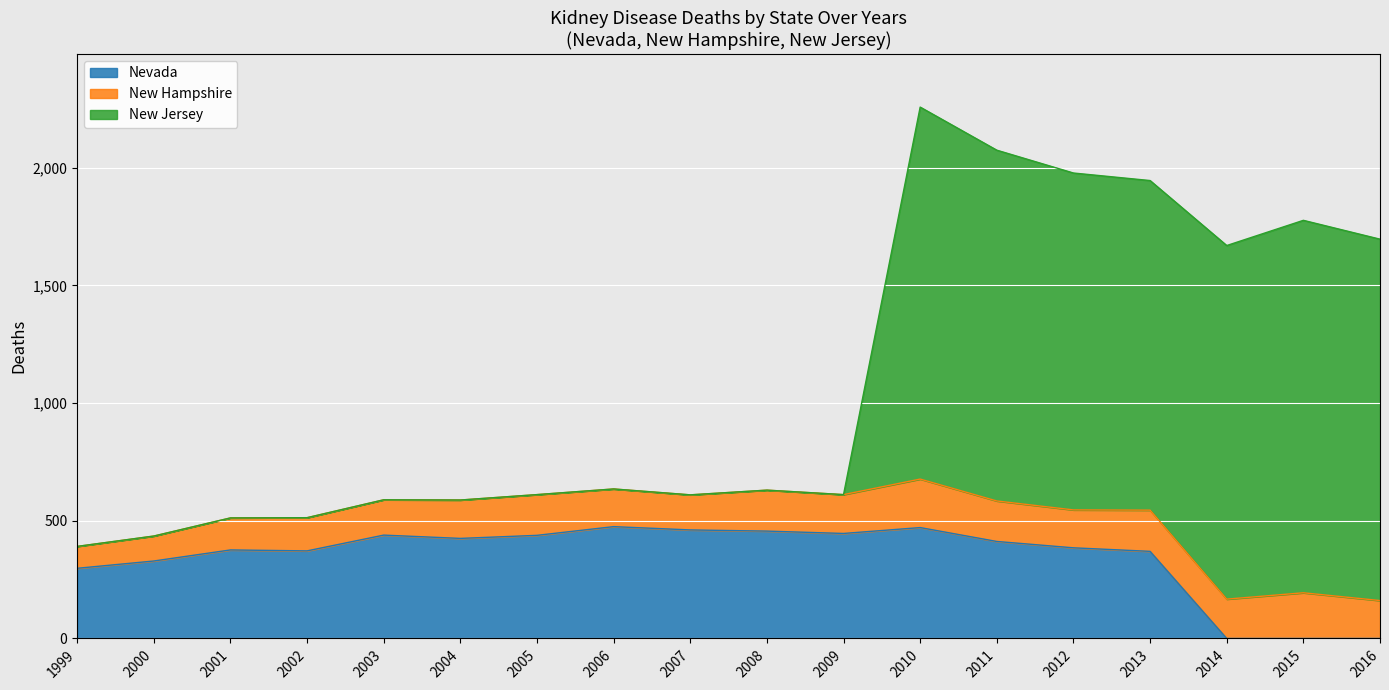

List the series in order of their peak value, lowest first.

New Hampshire, Nevada, New Jersey